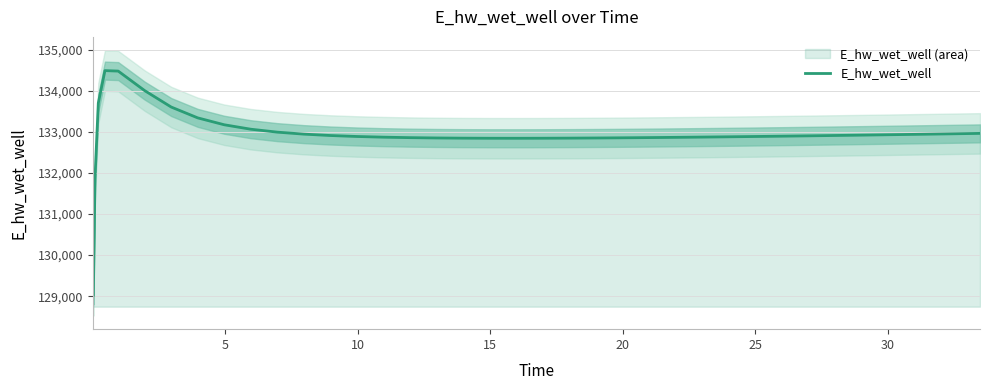

What is the lowest value of the E_hw_wet_well series?

129018.8